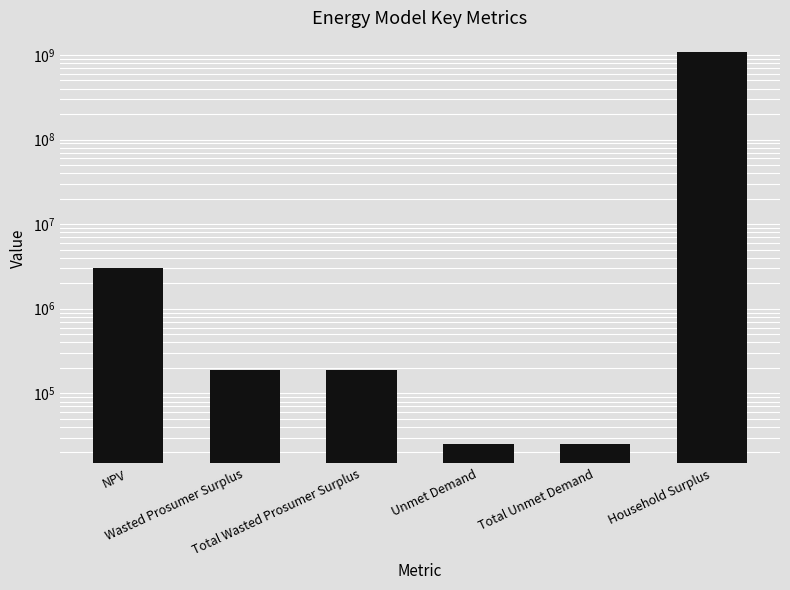

What position from the left is NPV?

1